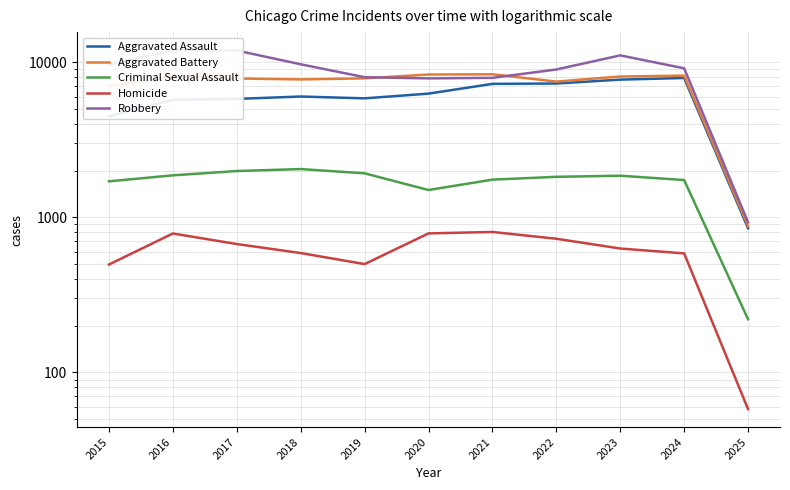

What is the spread (max minus min) of values at 2018?

9093